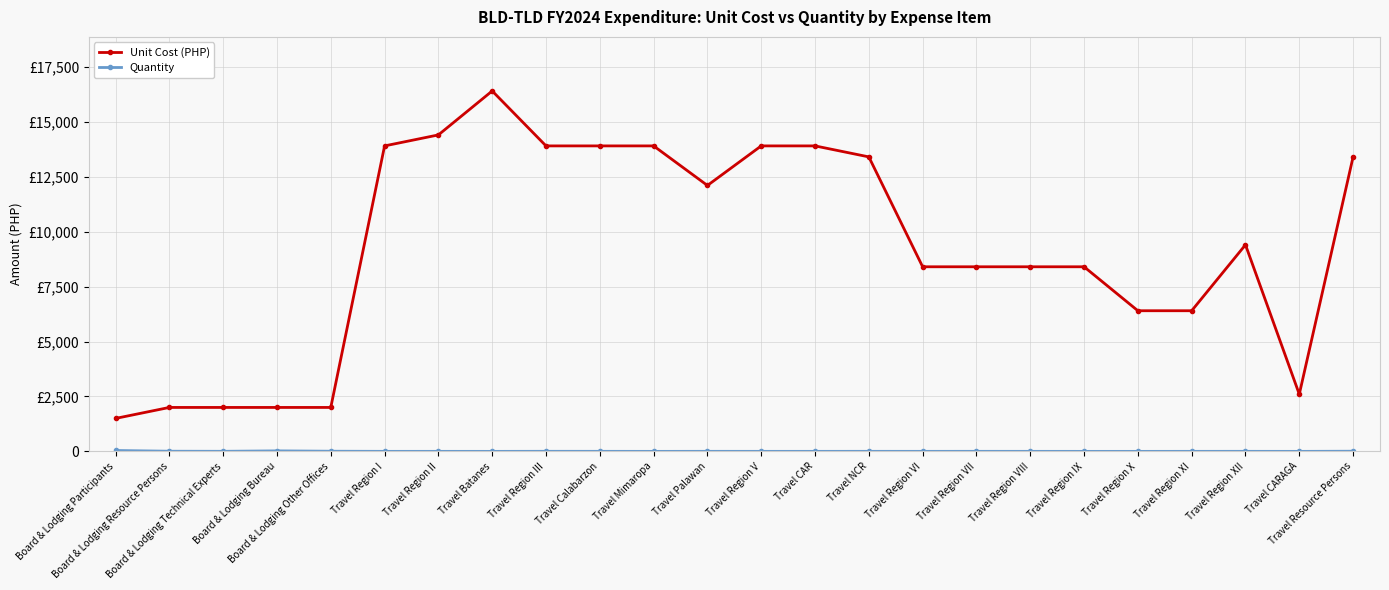

At which category is the sum across all series the highest?

Travel Batanes